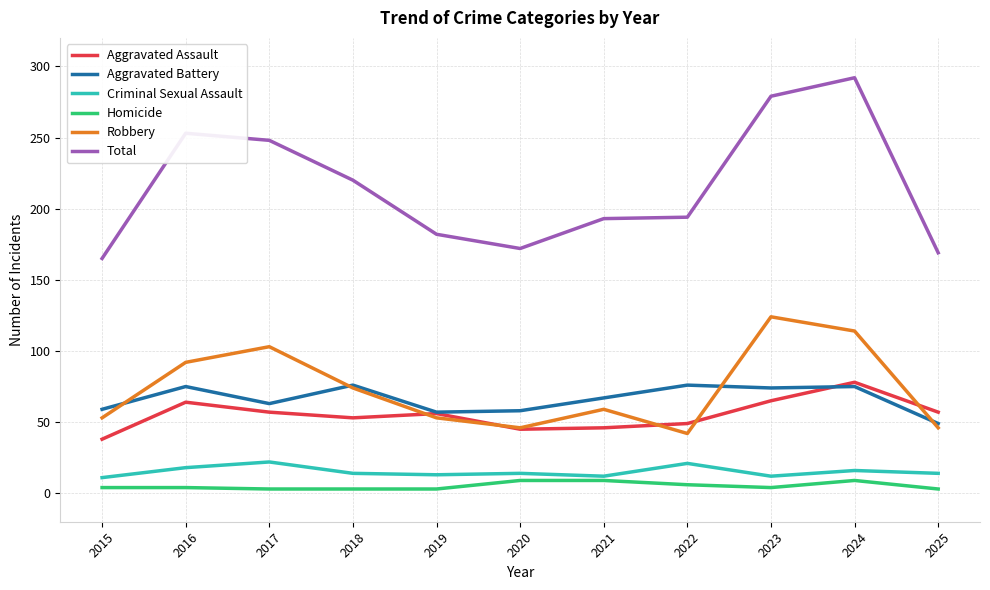

Is it true that Aggravated Battery equals 105 at 2024?

False